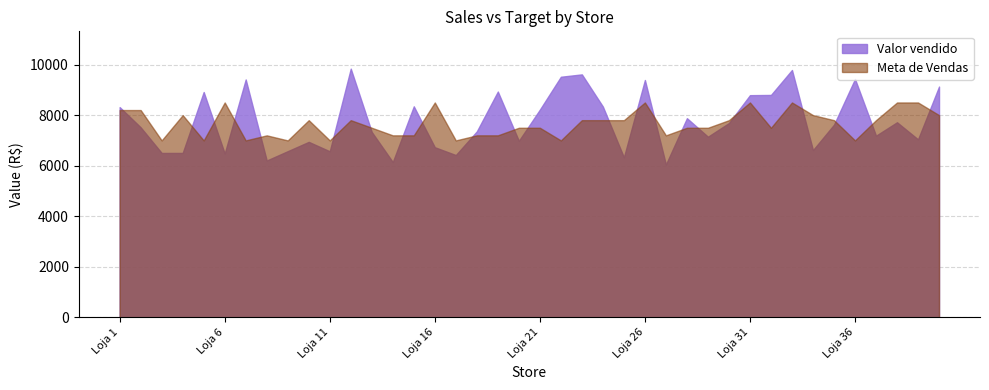

The value of Meta de Vendas at Loja 34 is 11010.6. True or false?

False